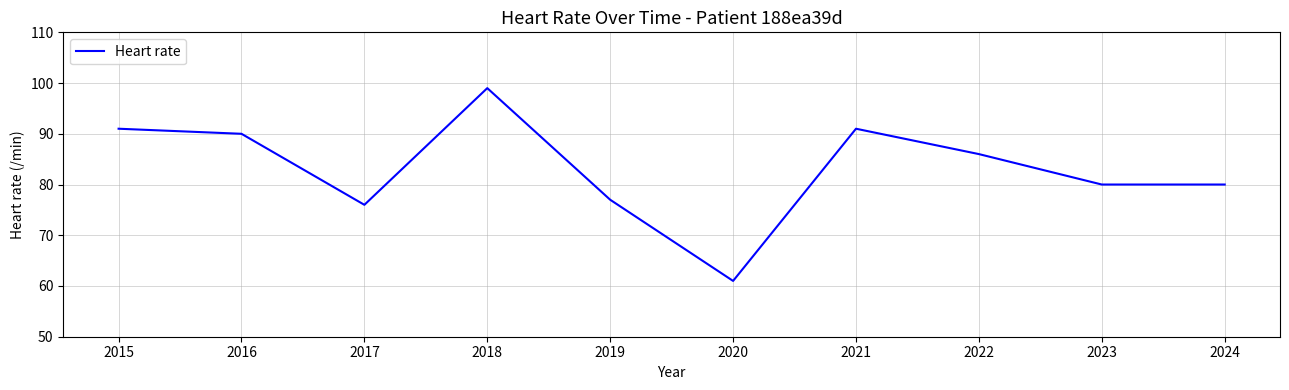

What value does the data have at 2024, to the nearest 10?

80